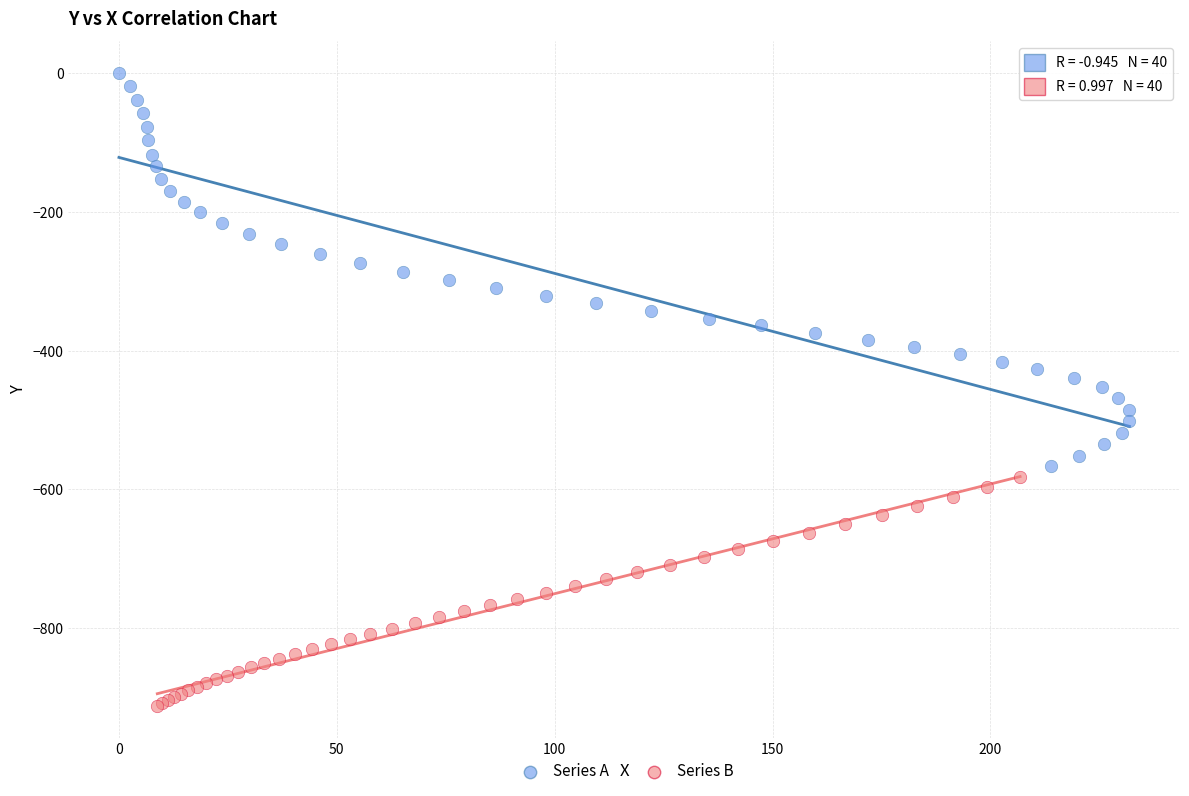

Which series reaches the maximum Y coordinate?

Series A